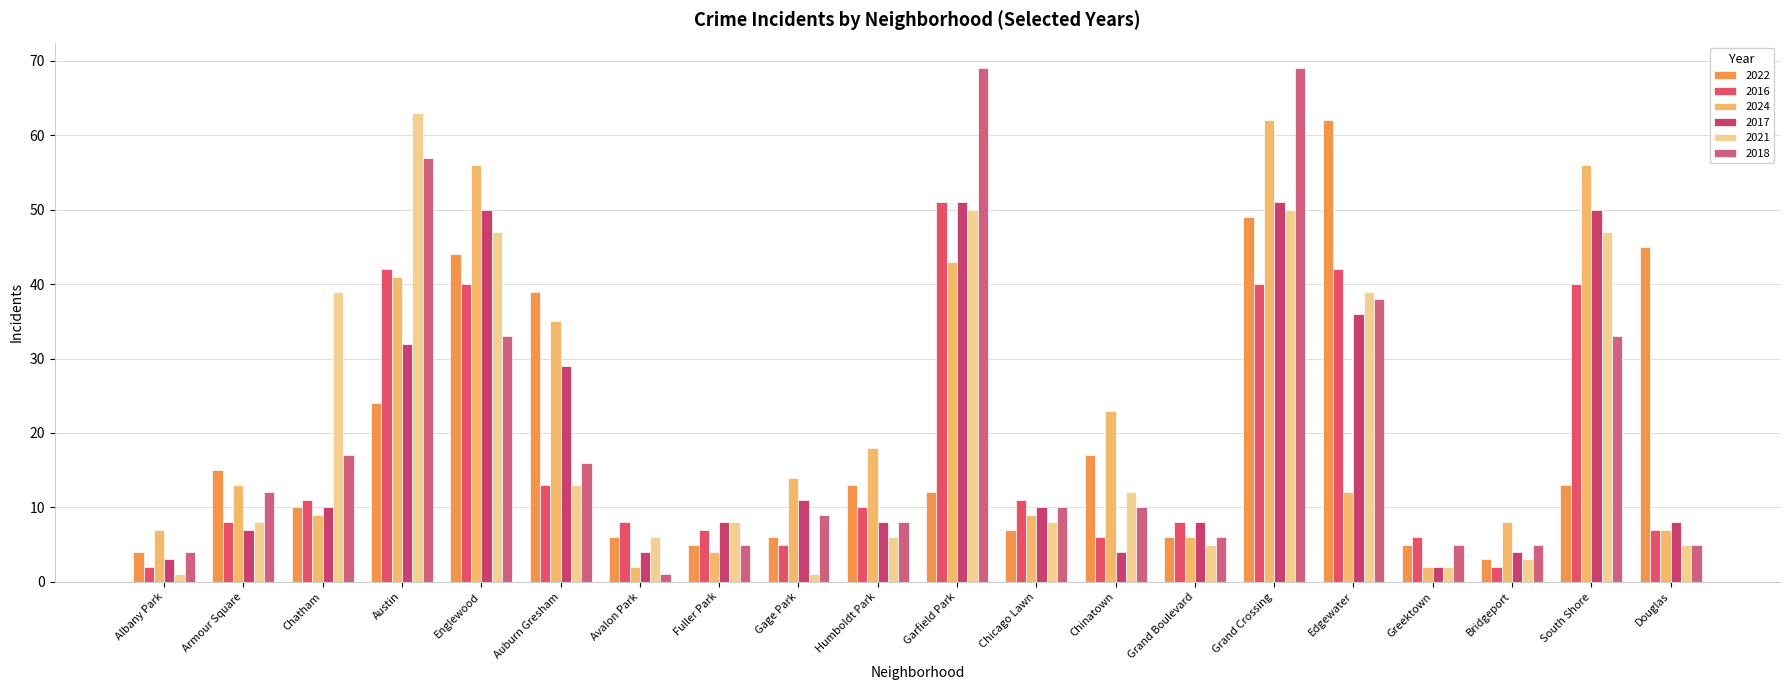

Does the chart contain any negative values?

No